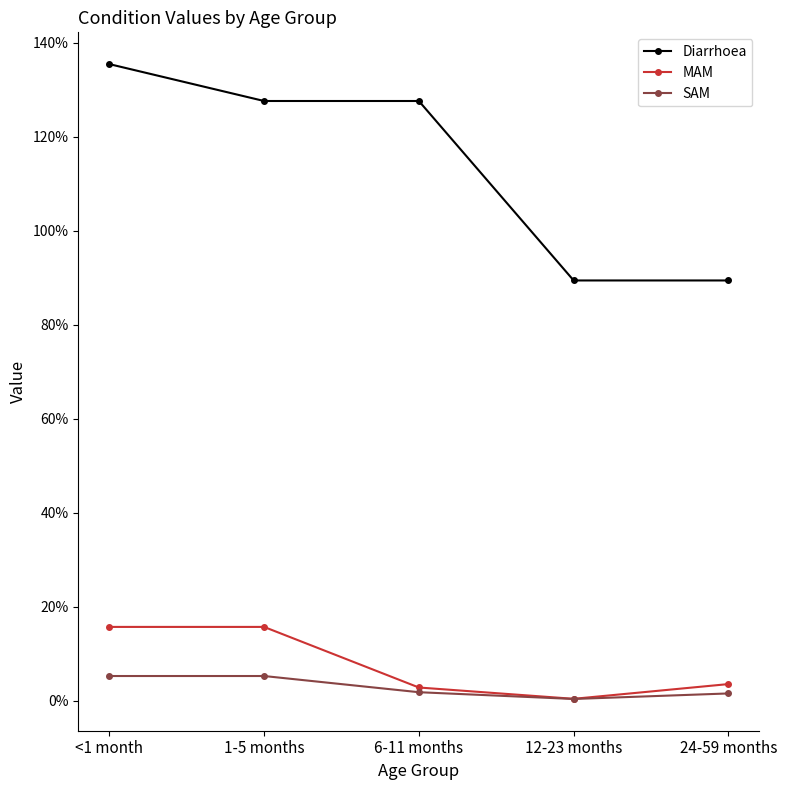

List the series in order of their peak value, lowest first.

SAM, MAM, Diarrhoea